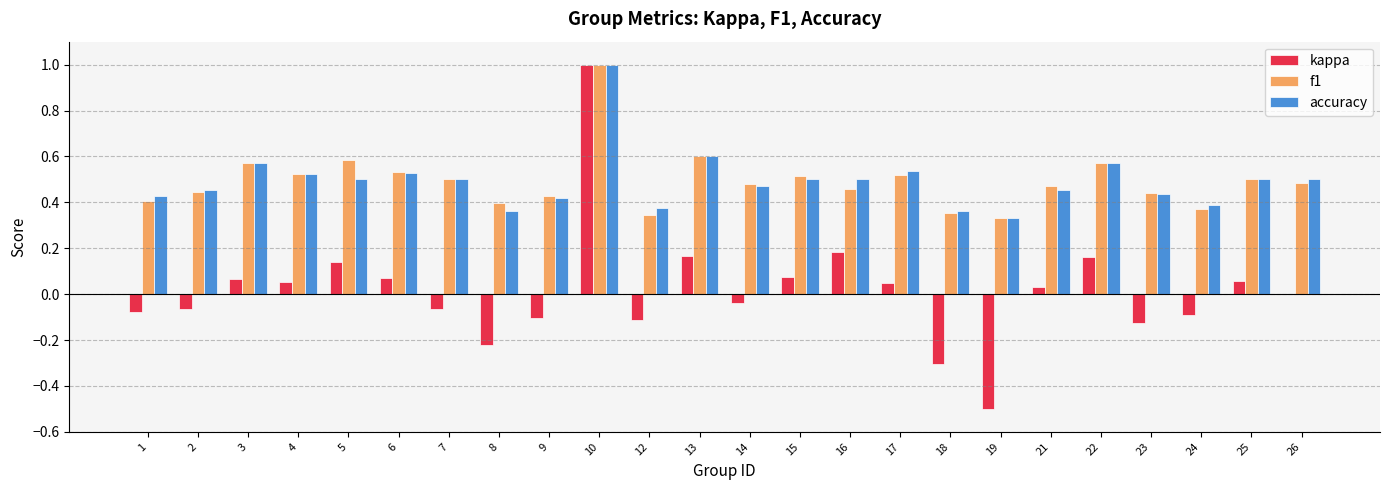

What is the sum of the accuracy values at 1 and 13?

1.0